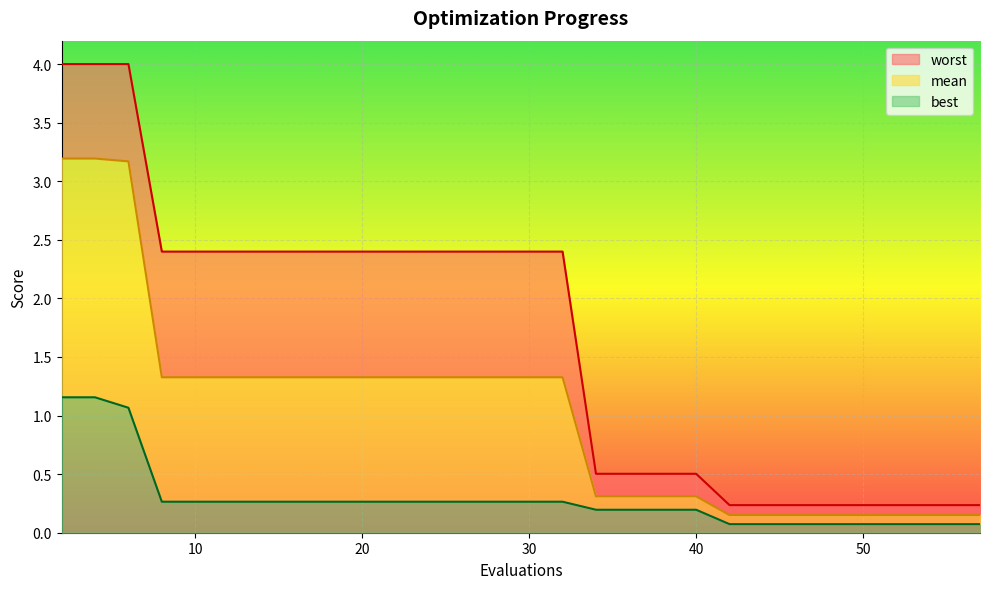

Rank the series by their average value, from lowest to highest.

best, mean, worst